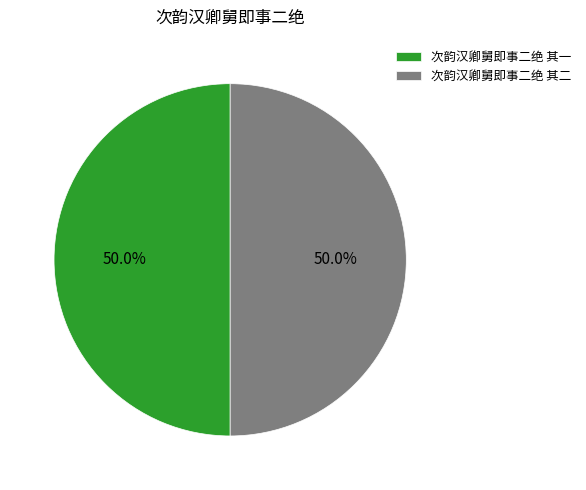

To the nearest percent, what is the average slice percentage?

50%